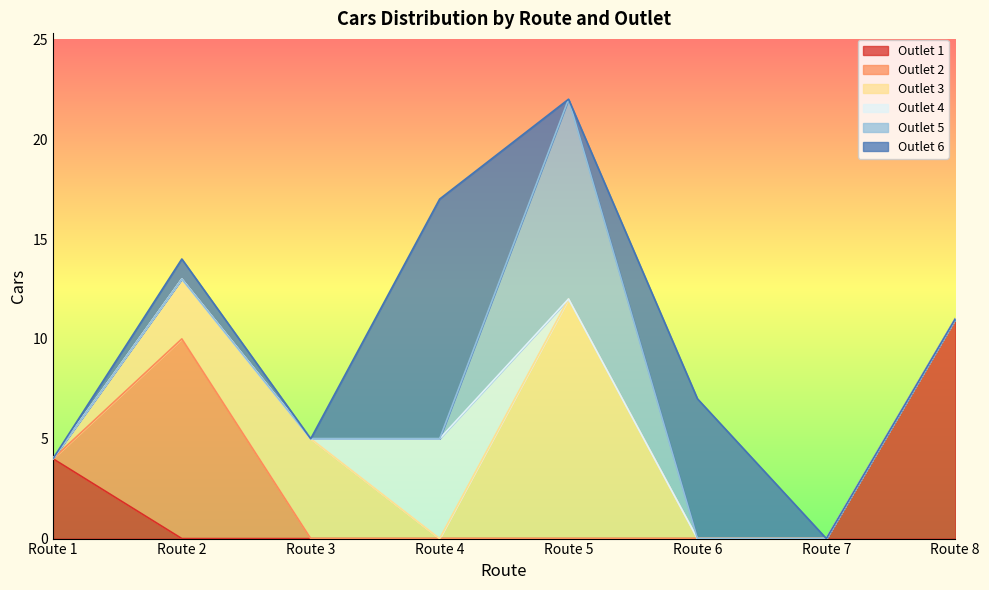

What is the total value across all series at Route 8?

11